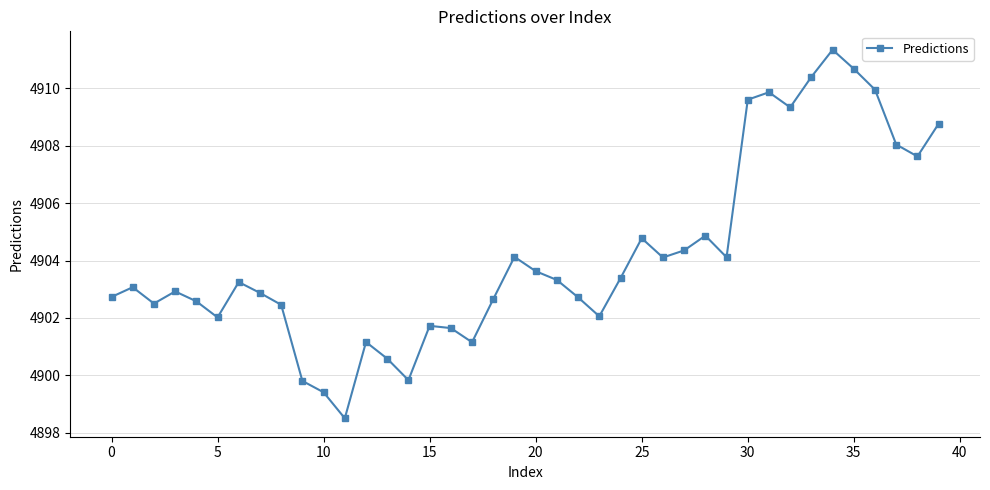

What is the value of the 35th point from the left?

4911.3